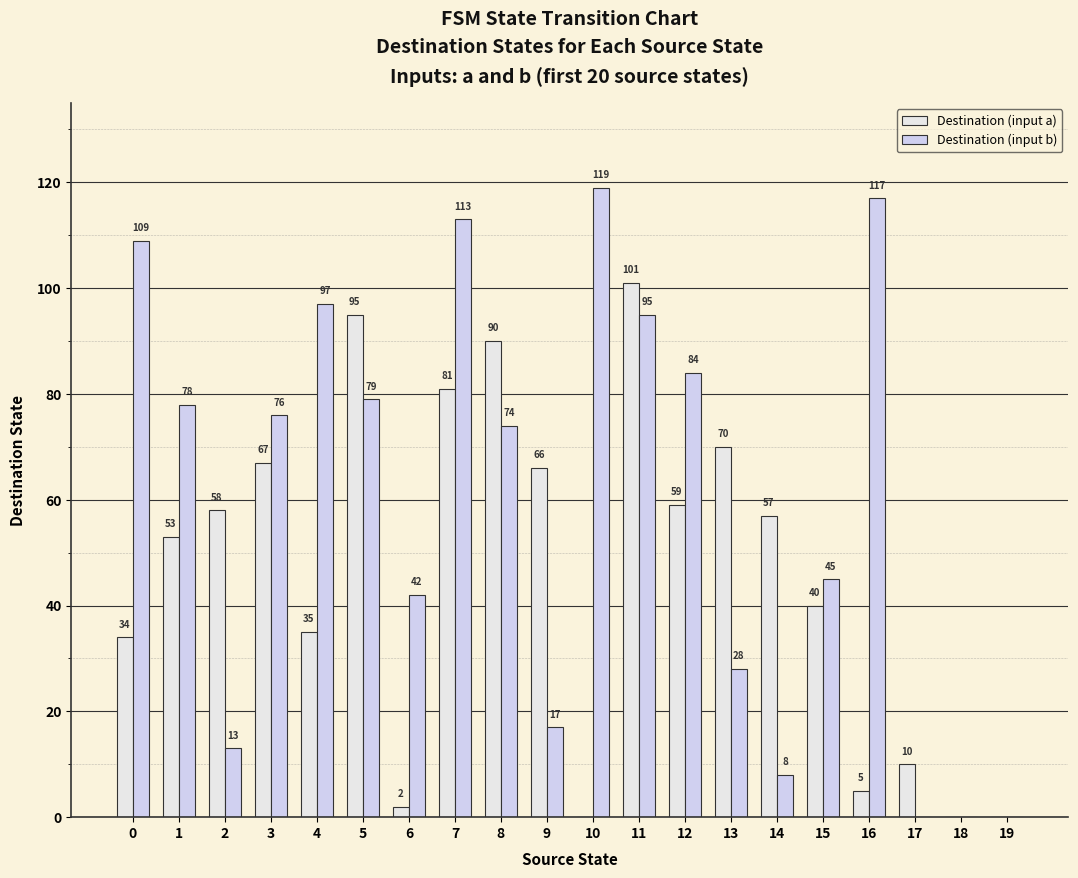

How many groups of bars are there?

20